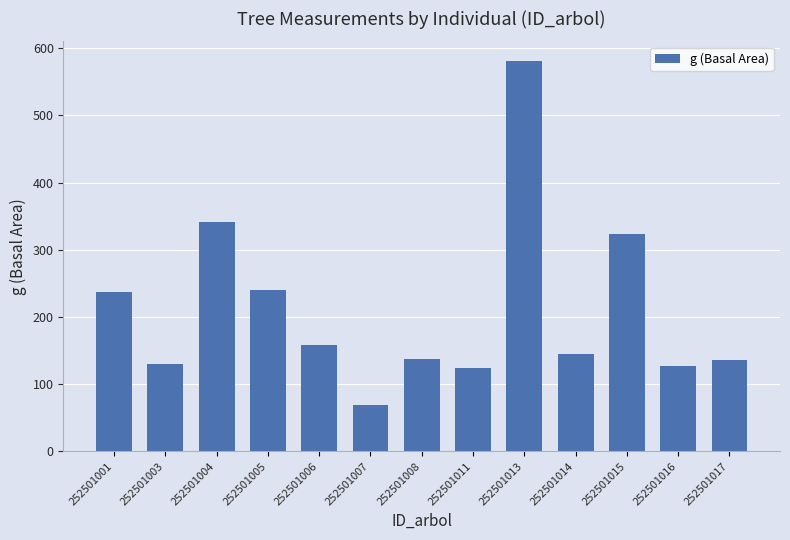

True or false: the data shows 66.2 at 252501001.

False